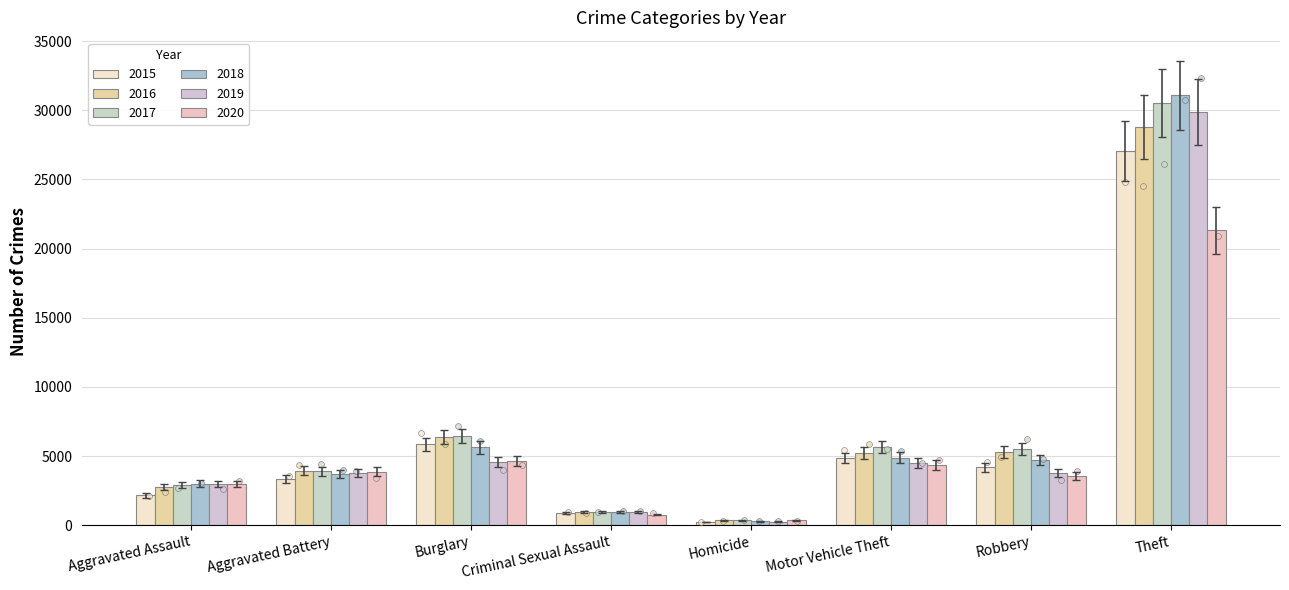

Which series has the largest total across all categories?

2017